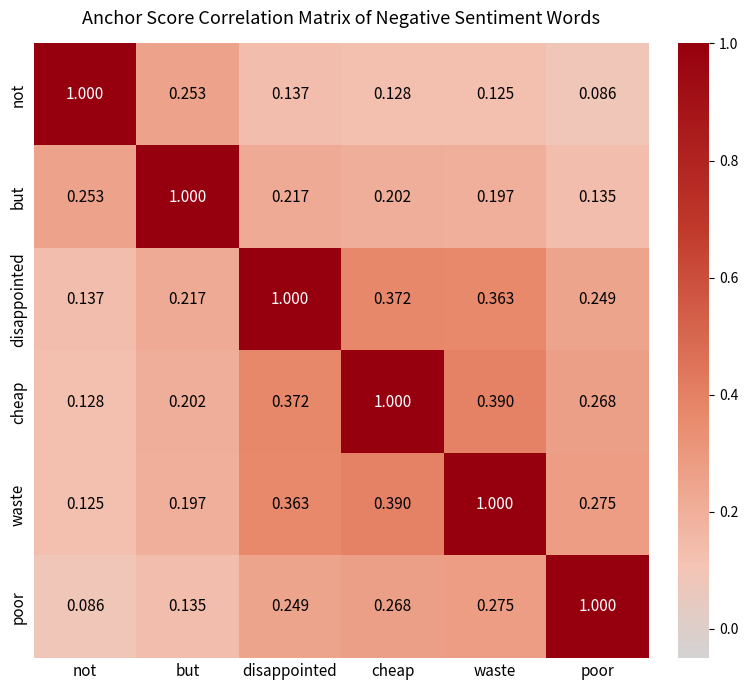

Where is waste nearest to the value 0?

not